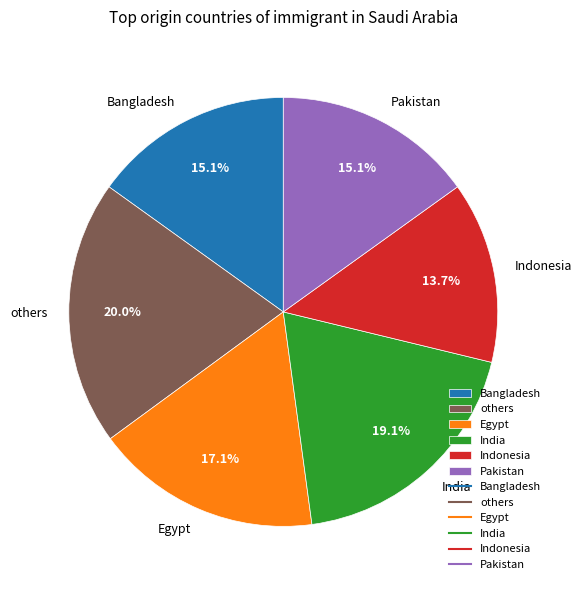

Which has a higher value, Pakistan or others?

others